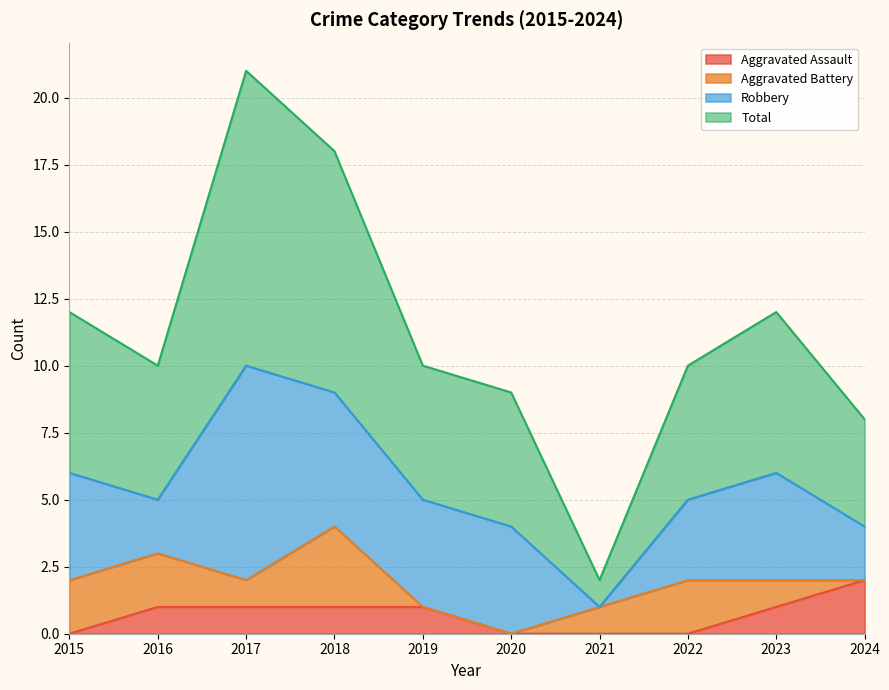

True or false: Aggravated Assault and Total cross at least once.

False